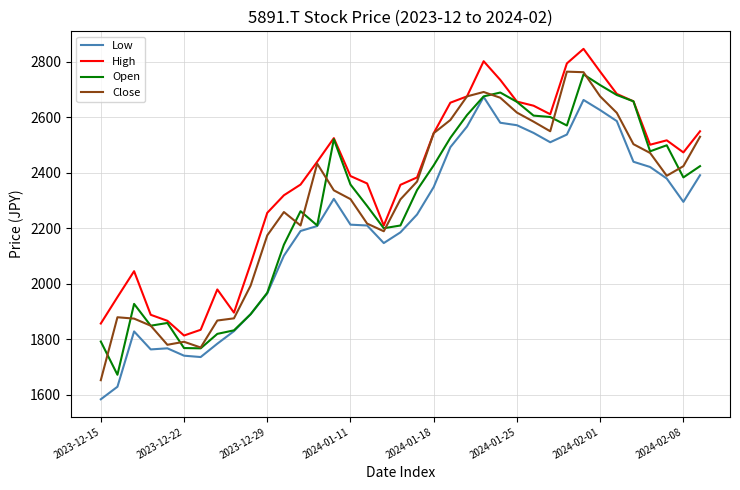

How many values in the High series exceed 2439?

19